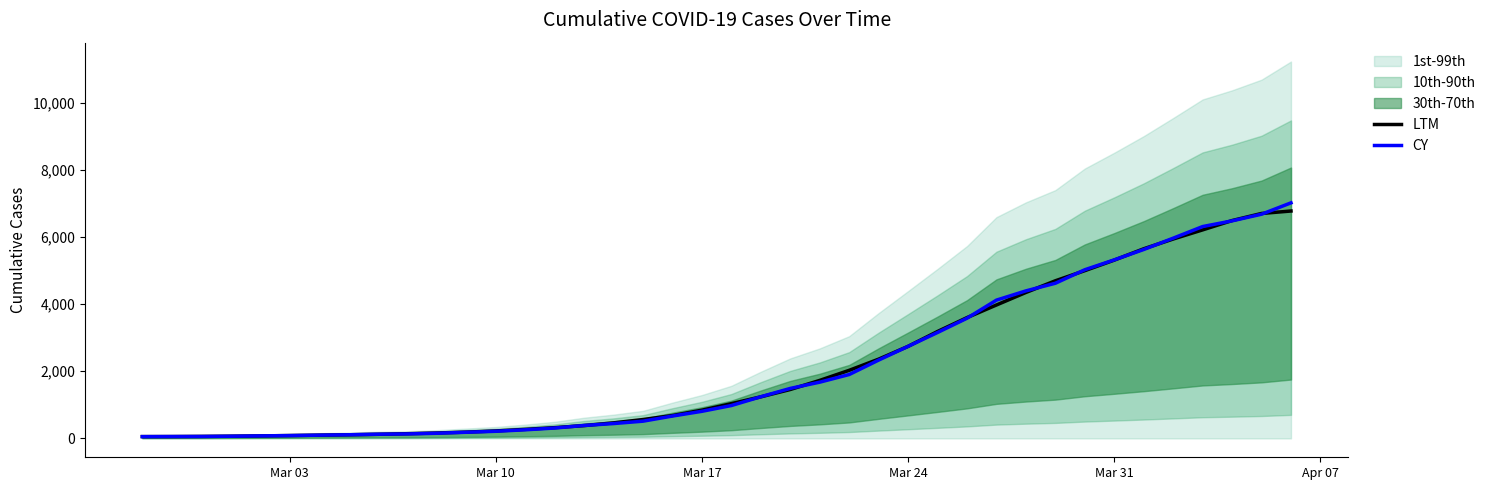

What is the maximum value for CY?

7017